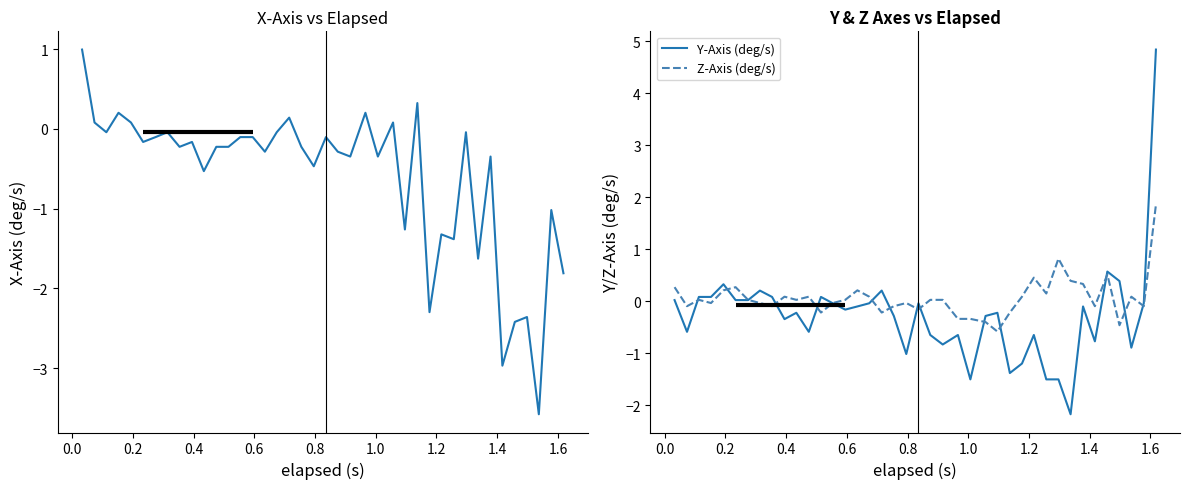

What is the highest value of the Y-Axis (deg/s) series?

4.8